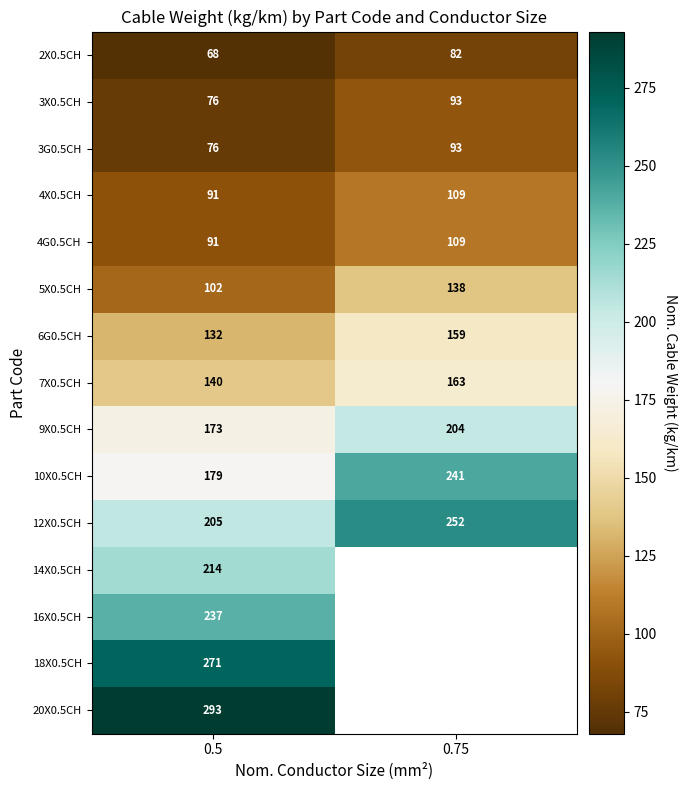

Is the value of 20X0.5CH at 0.5 greater than the value of 6G0.5CH at 0.5?

Yes